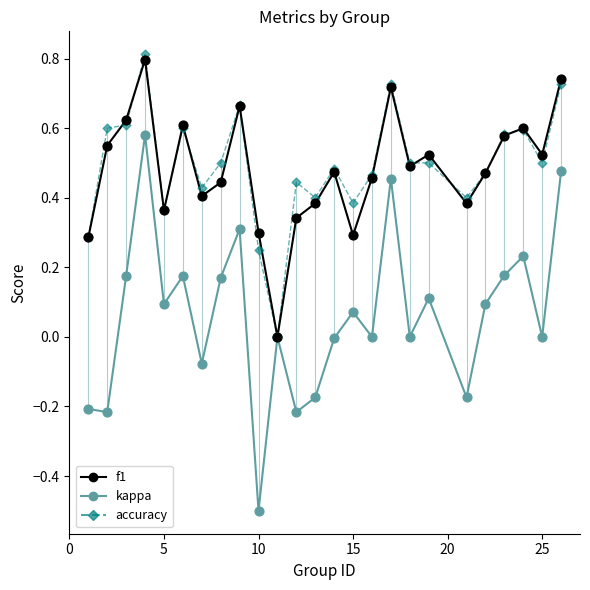

Is the value of f1 at 0 greater than the value of kappa at 30?

Yes